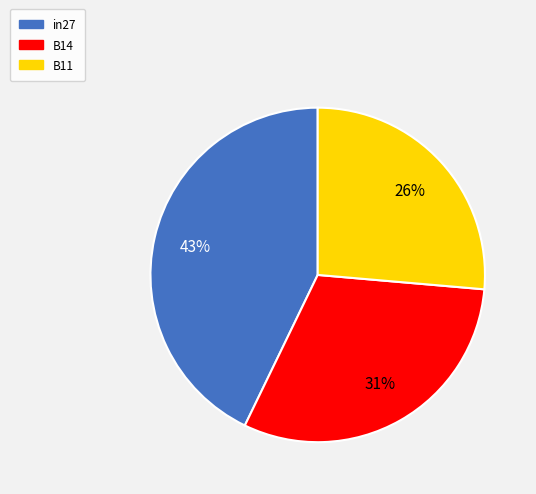

Do B11 and B14 together represent more than half of the pie?

Yes